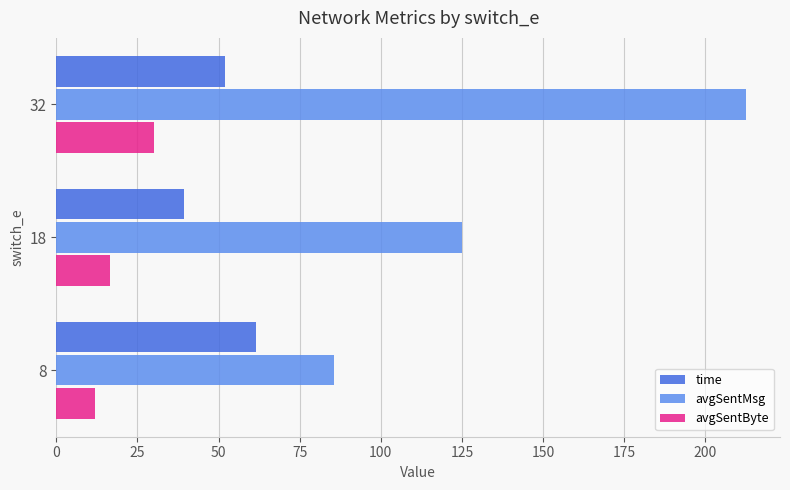

Which category has the highest value across all series?

32